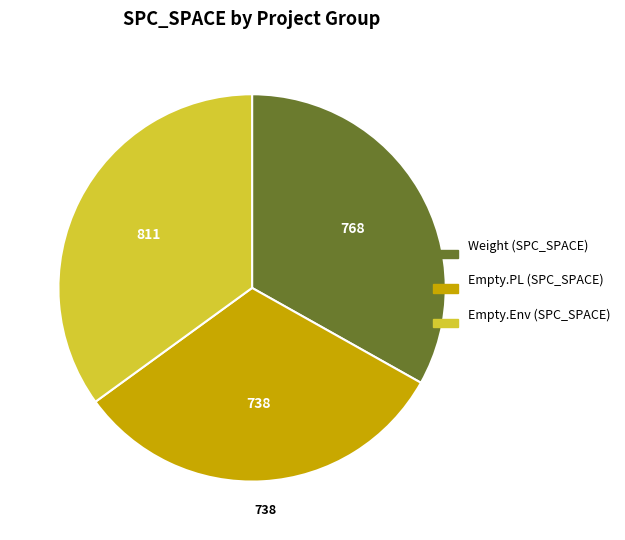

Count the number of slices in the pie.

3